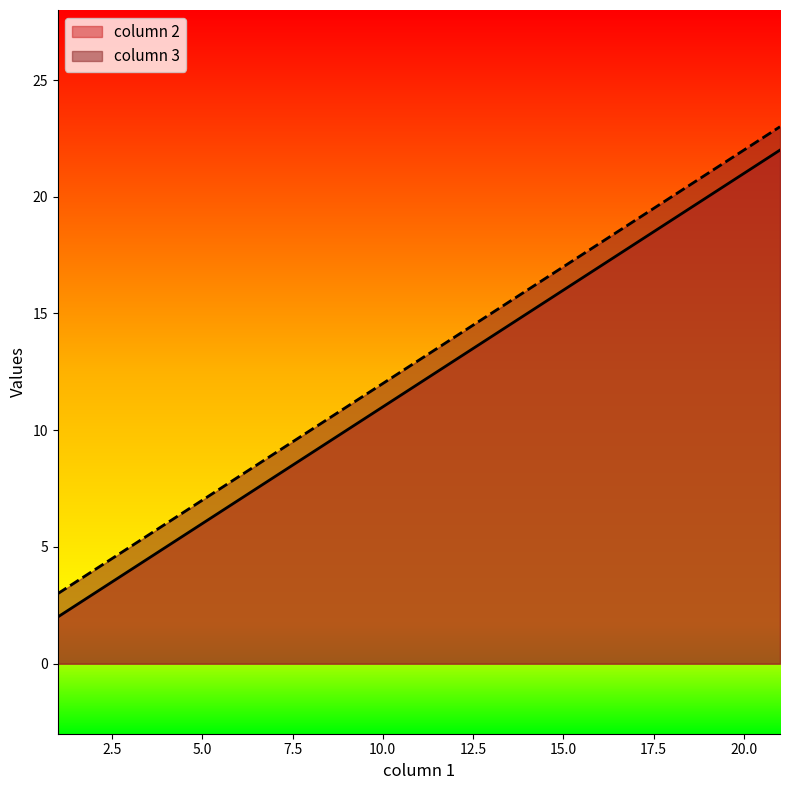

Reading left to right, extract all data points from this chart.

column 2: 2	12	22
column 3: 3	13	23